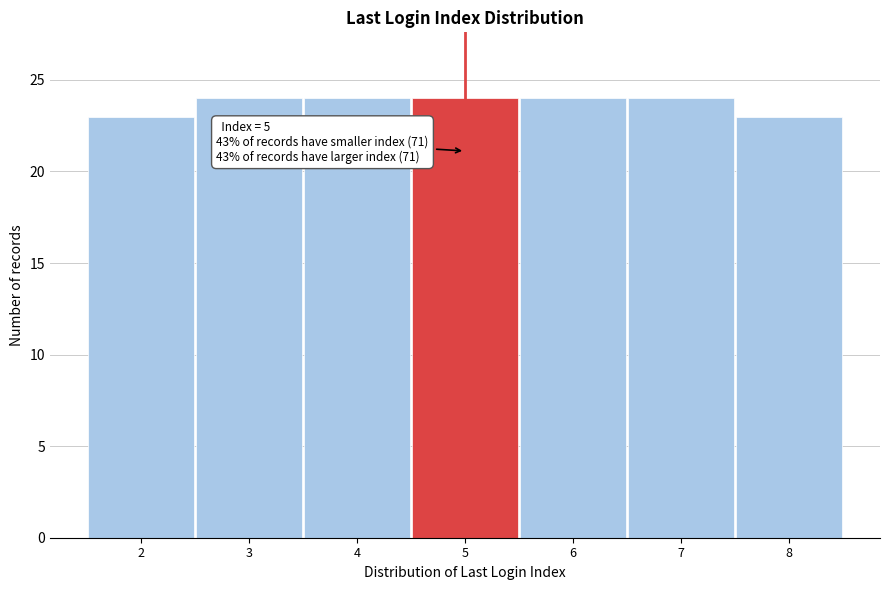

Reading left to right, transcribe all the data shown in this chart.

23	24	24	24	24	24	23